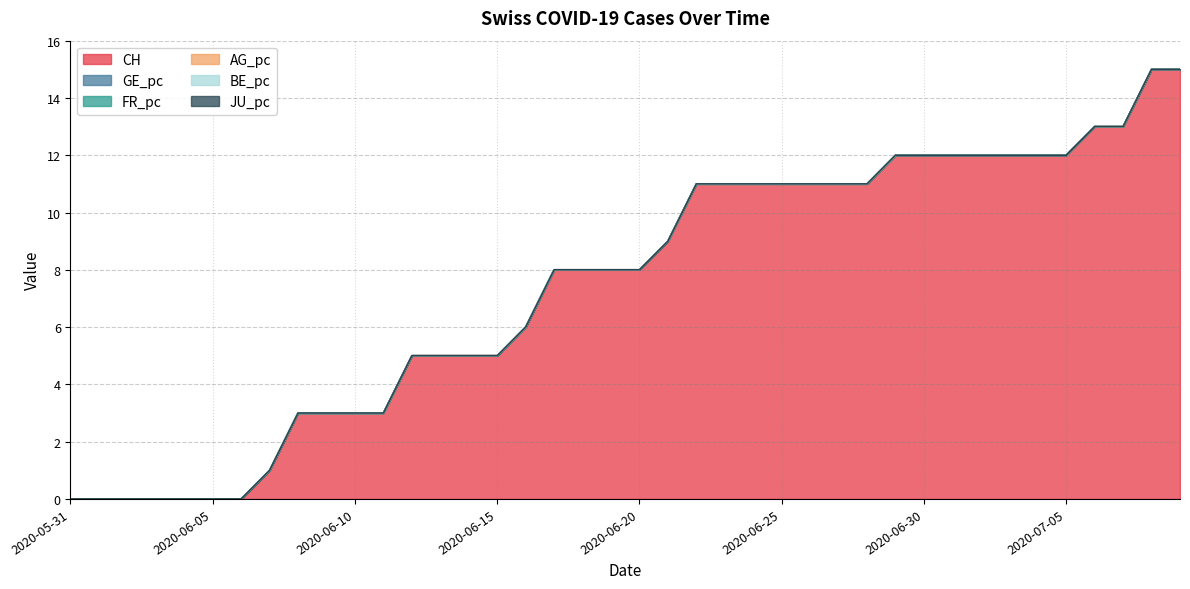

What are all the series names shown in the legend?

CH, GE_pc, FR_pc, AG_pc, BE_pc, JU_pc